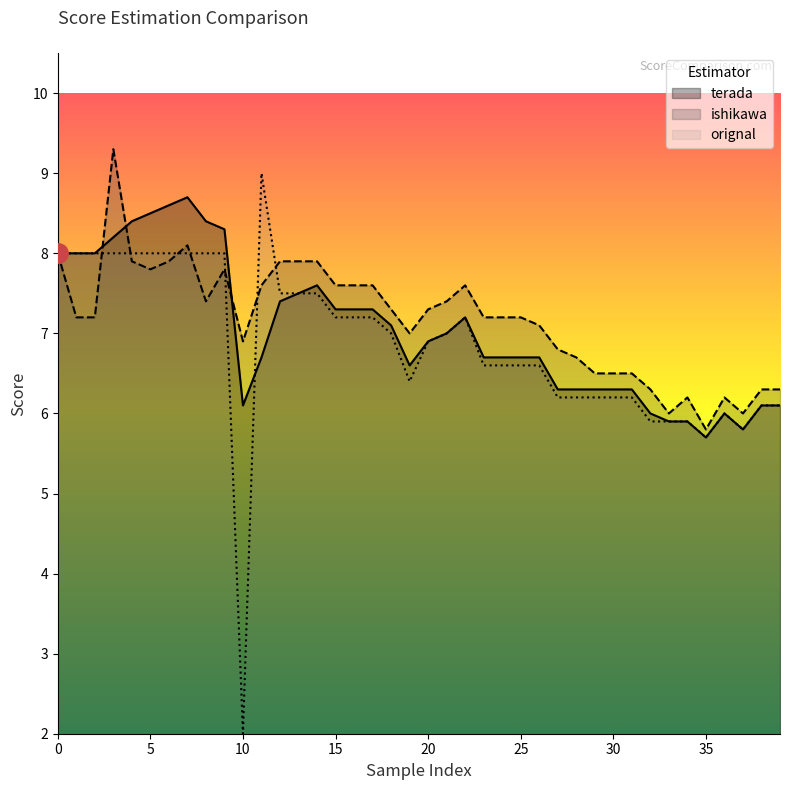

What is the sum of the orignal values at 22 and 21?

14.2